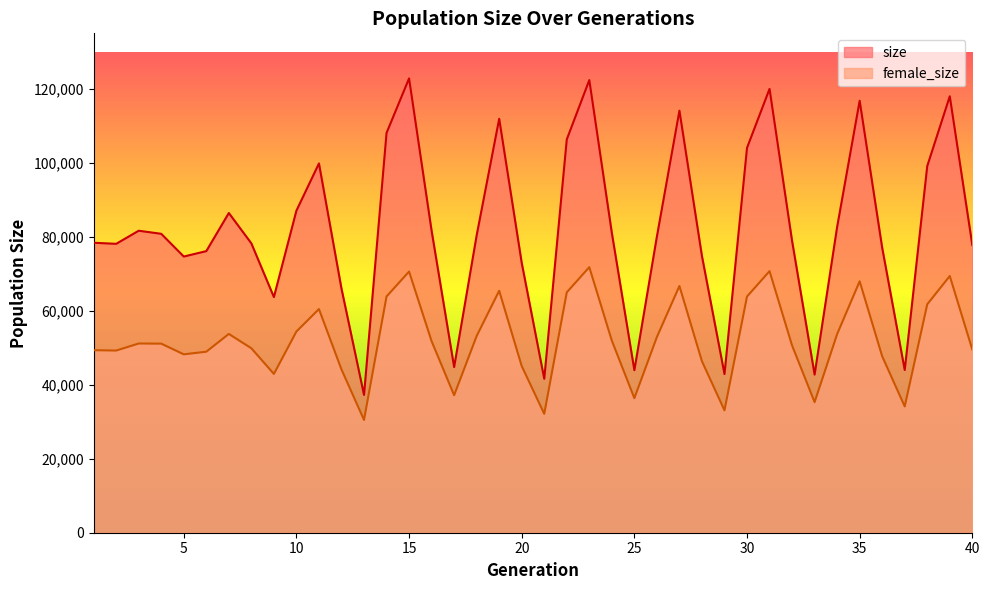

Which series has the largest total across all categories?

size